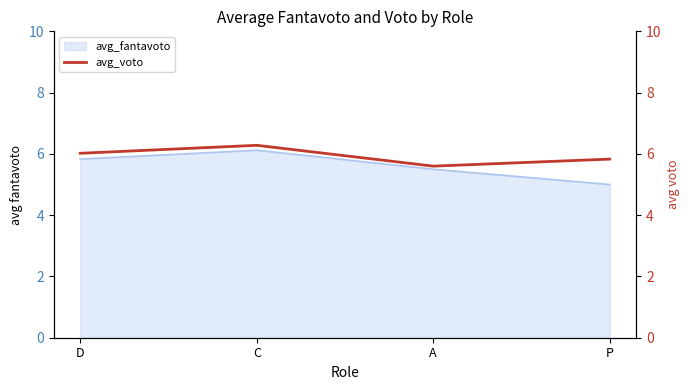

True or false: the data shows 6.3 at C.

True